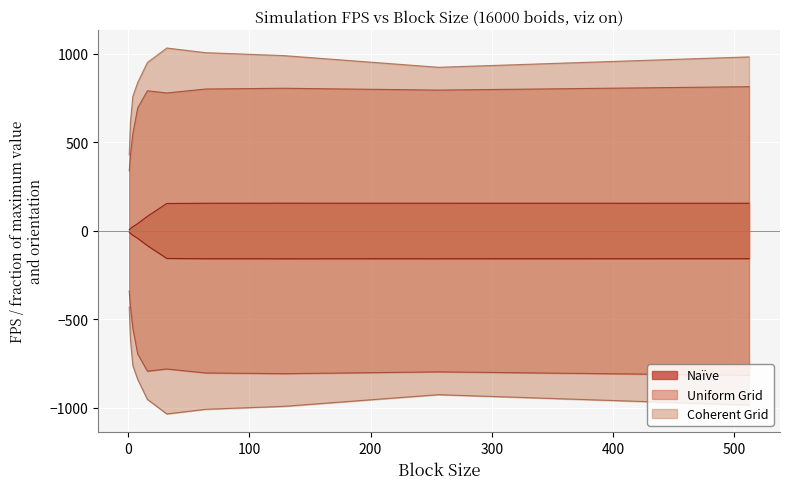

What are all the series names shown in the legend?

Naïve, Uniform Grid, Coherent Grid